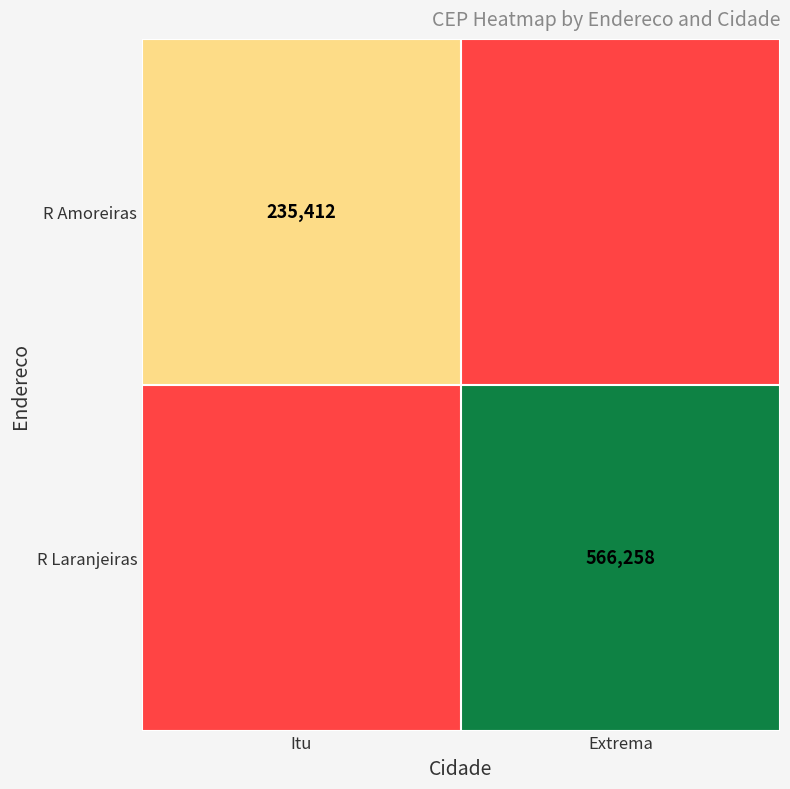

The R Amoreiras series shows 235412 at Itu. True or false?

True